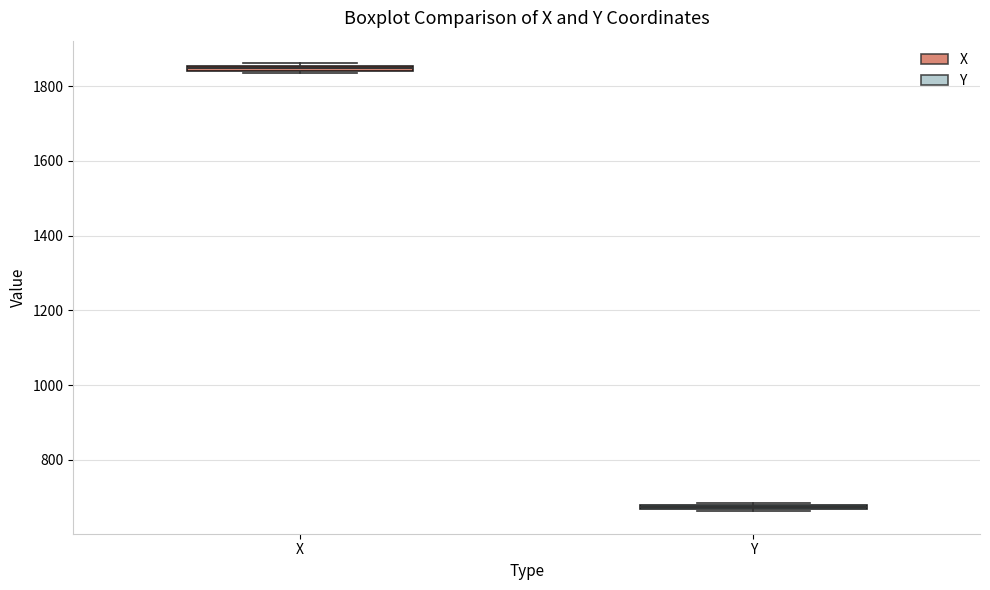

Where is the upper edge of the box for X on the y-axis? The values are not printed on the chart, so give them approximately, as read against the axis.

1860